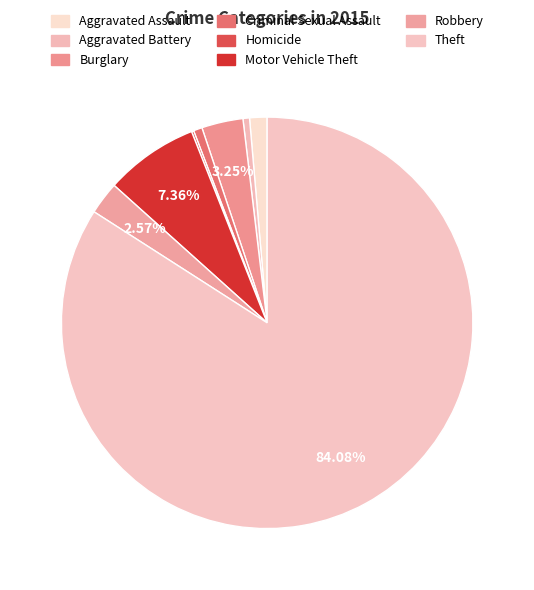

What is the total percentage of Motor Vehicle Theft and Theft?

91.4%